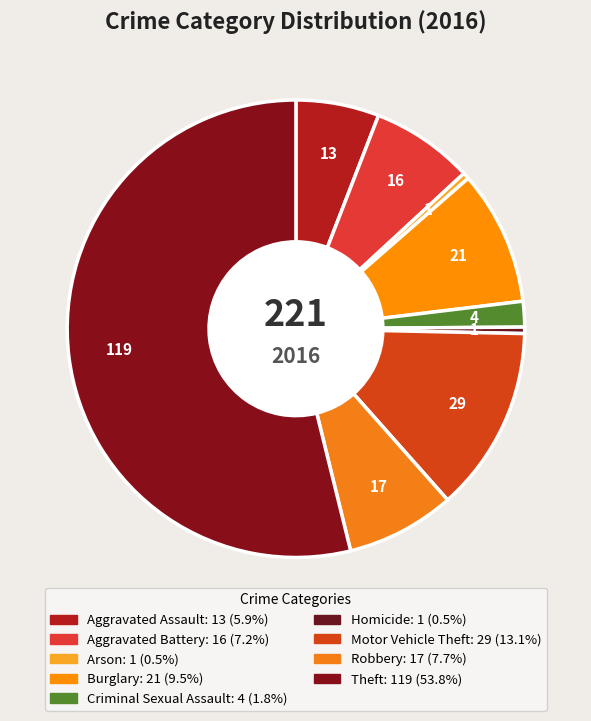

What percentage is the Aggravated Battery slice, to the nearest percent?

7%